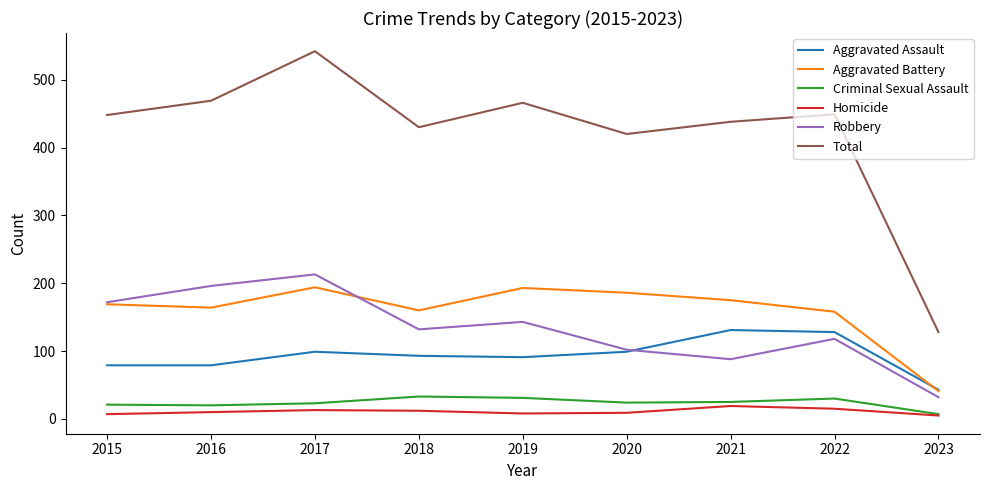

What value does the Robbery series have at 2018?

132